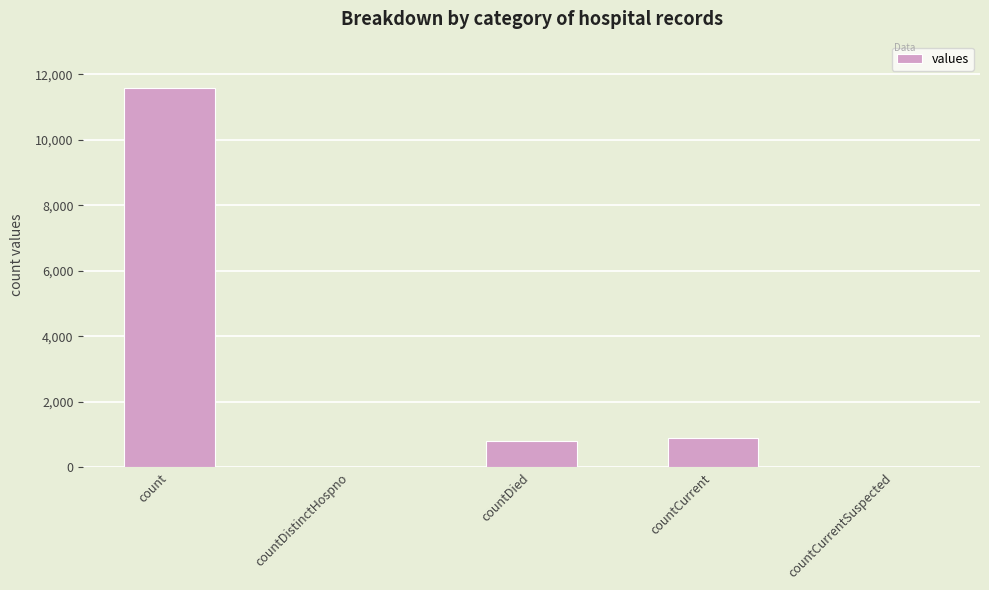

What is the average value?

2661